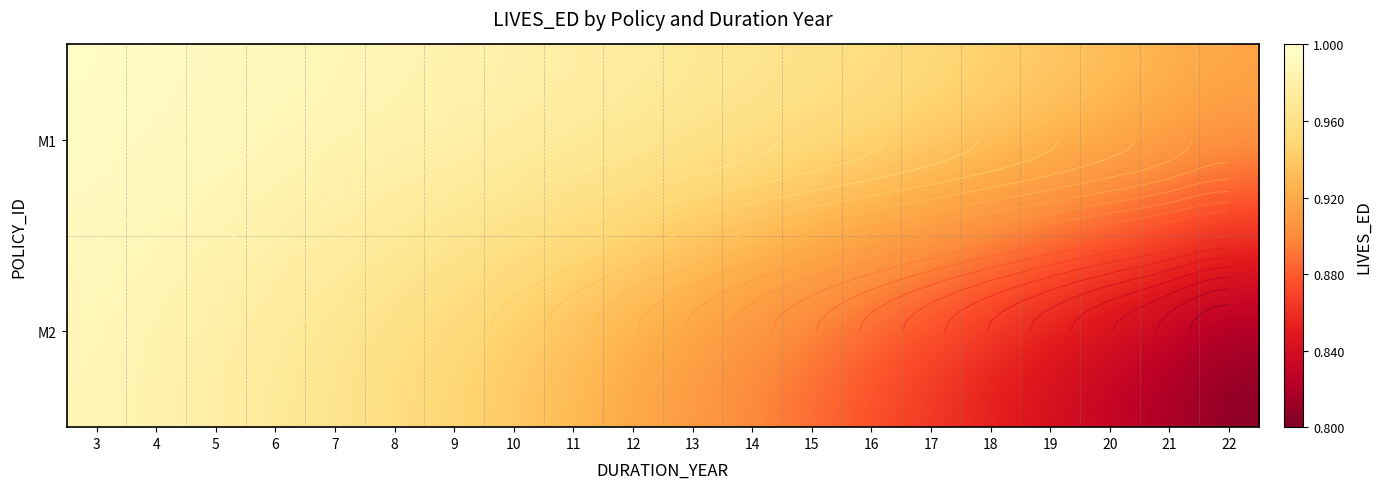

At 20, list the series in order from largest to smallest.

M1, M2